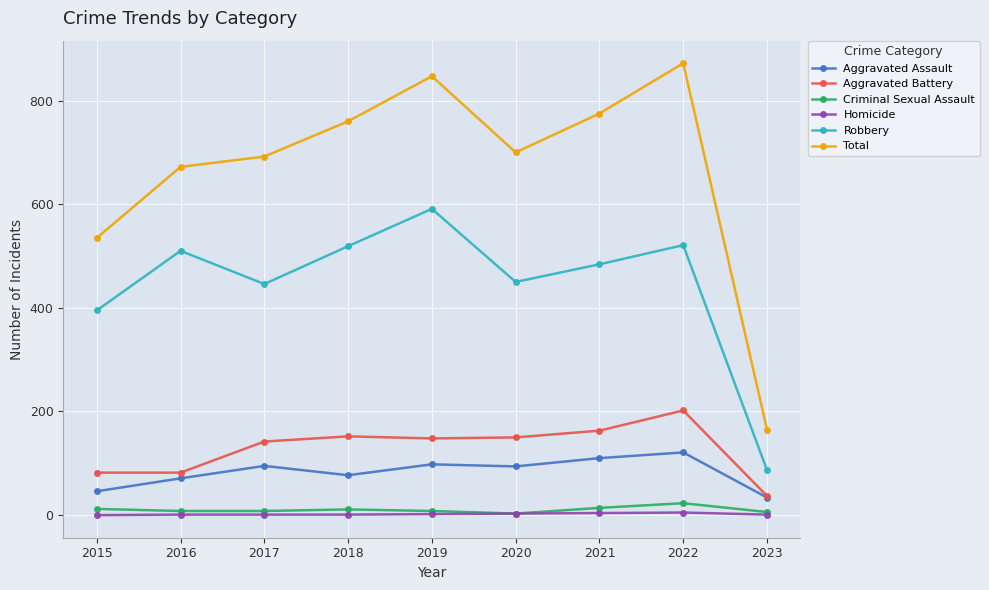

True or false: Criminal Sexual Assault and Total cross at least once.

False